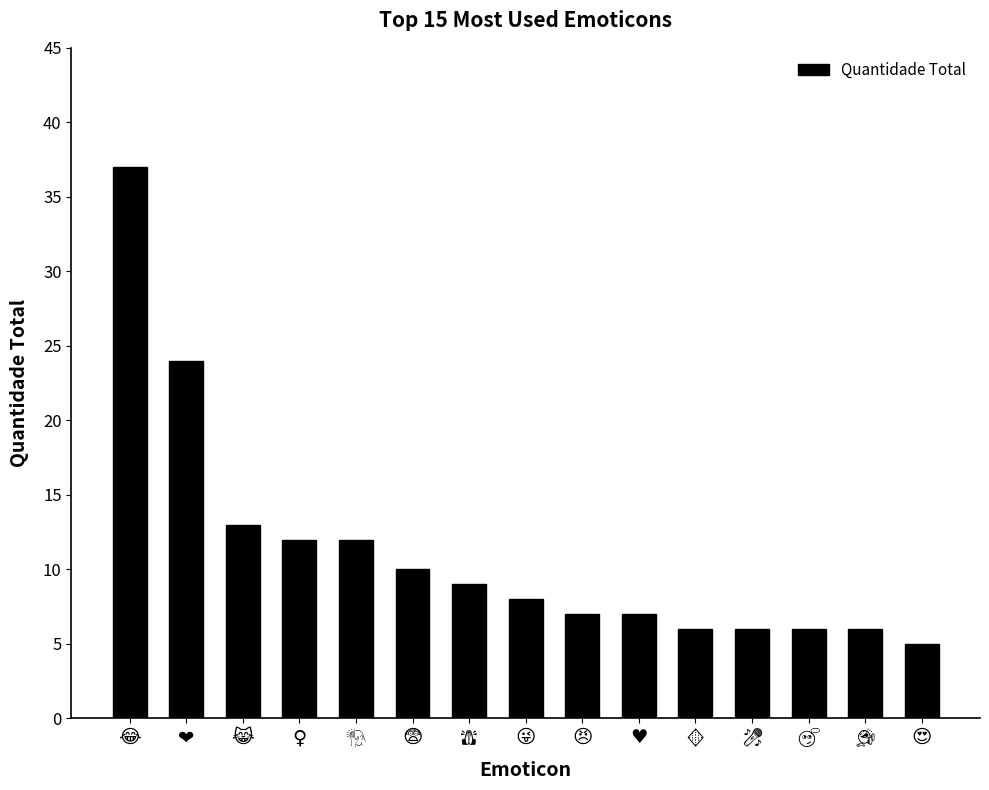

Reading right to left, extract all data points from this chart.

5	6	6	6	6	7	7	8	9	10	12	12	13	24	37